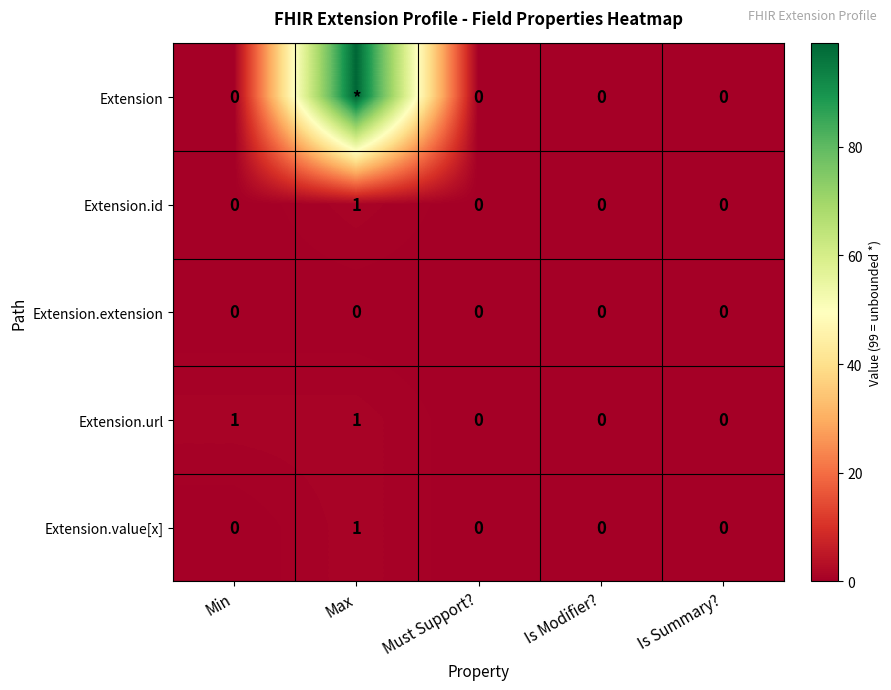

At how many categories does at least one series exceed 68?

1